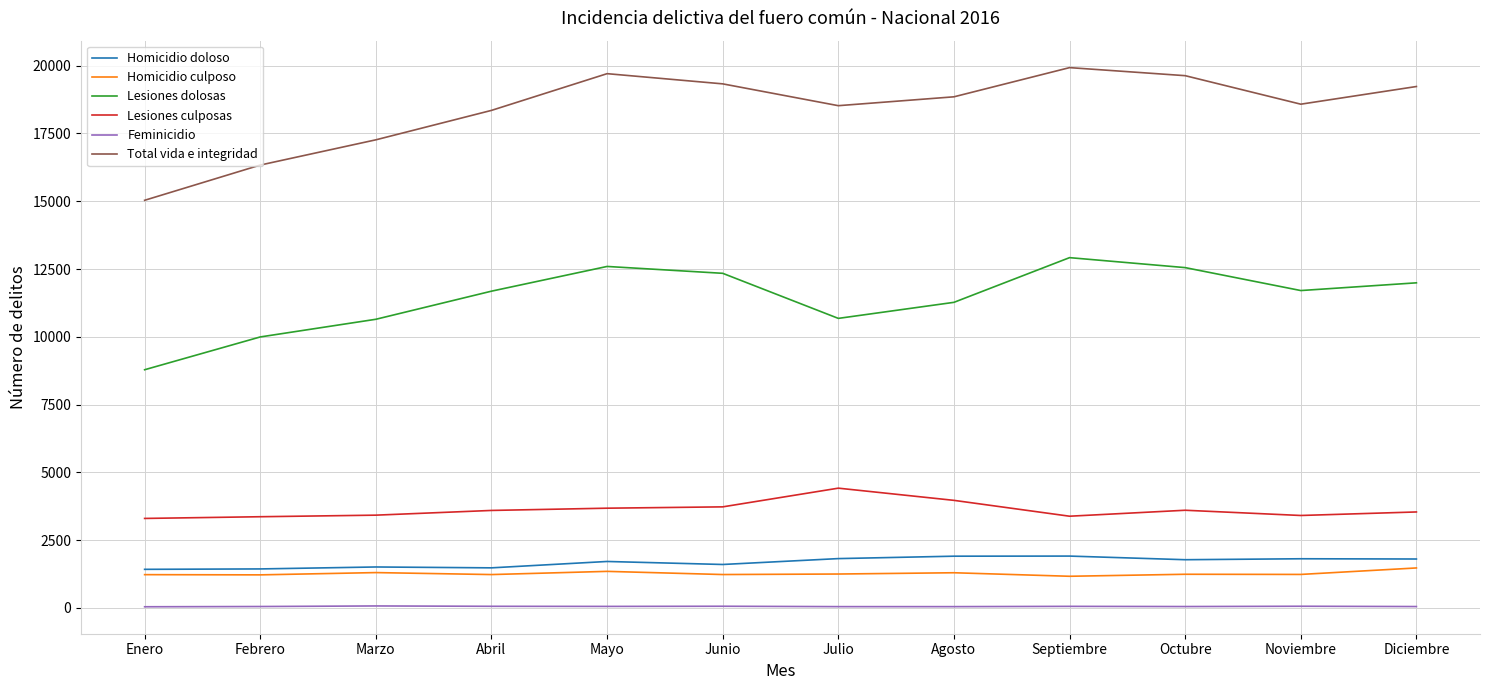

True or false: Homicidio doloso and Lesiones culposas intersect in this chart.

False